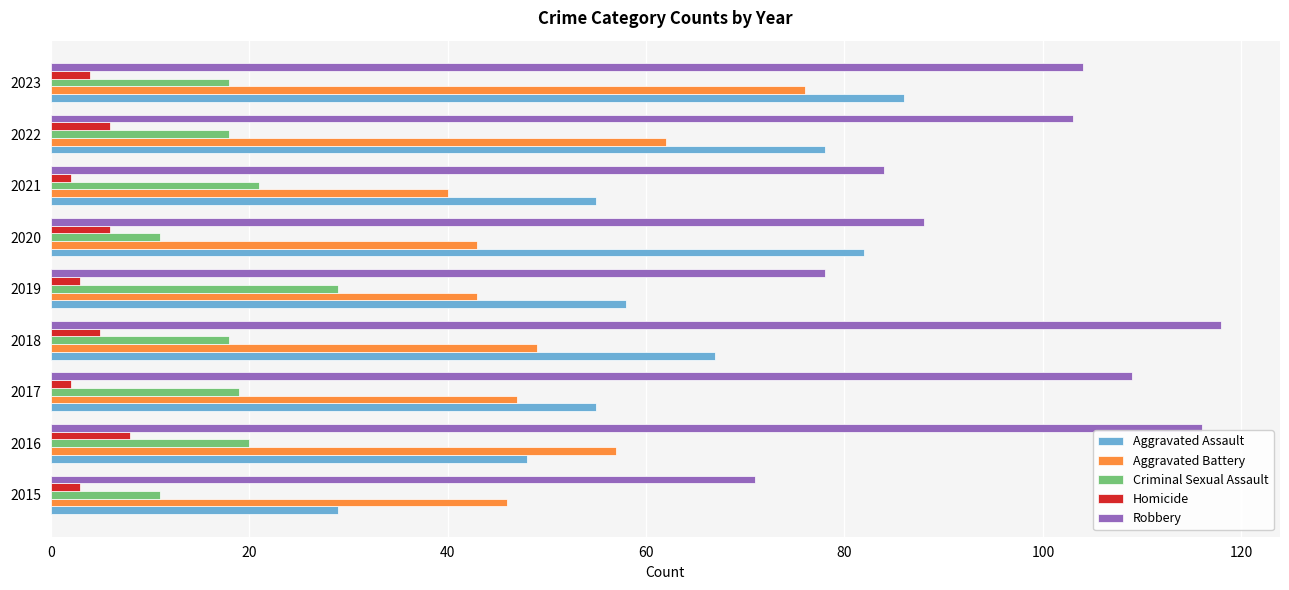

What is the difference between the second highest and second lowest values in the Aggravated Battery series?

19